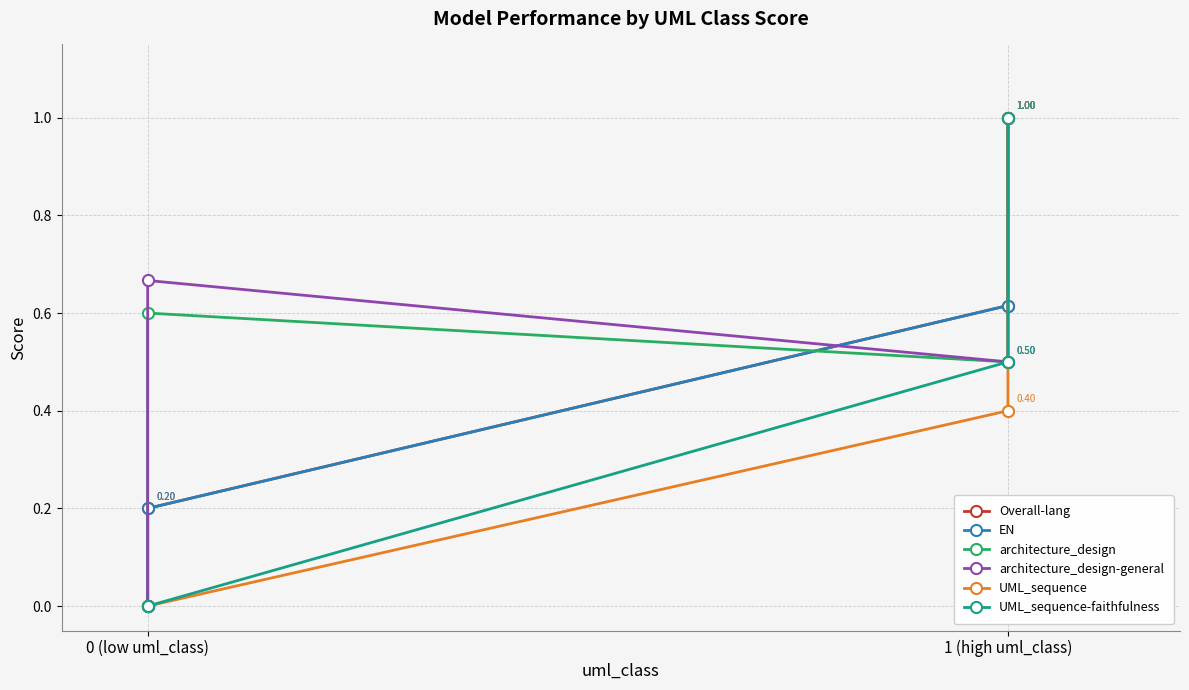

What are all the series names shown in the legend?

Overall-lang, EN, architecture_design, architecture_design-general, UML_sequence, UML_sequence-faithfulness